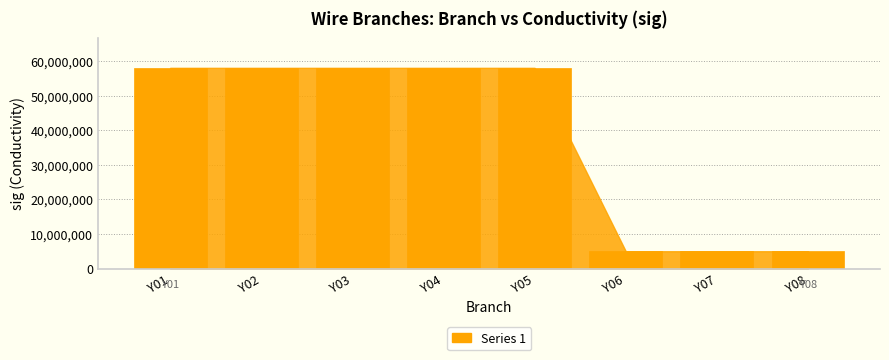

How many bars are there in total?

8